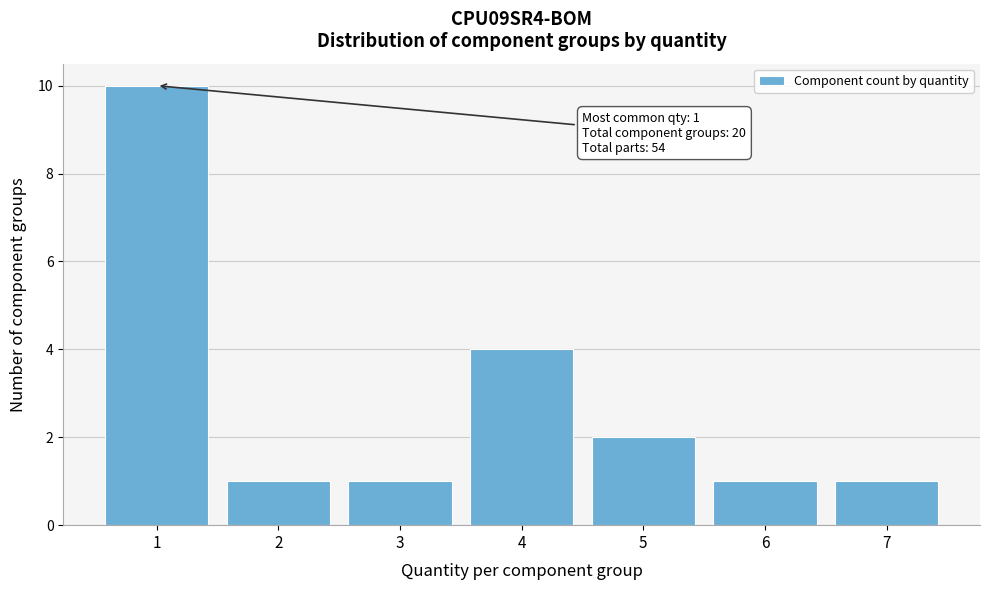

Which range on the x-axis has the tallest bar?

0.5 to 1.5